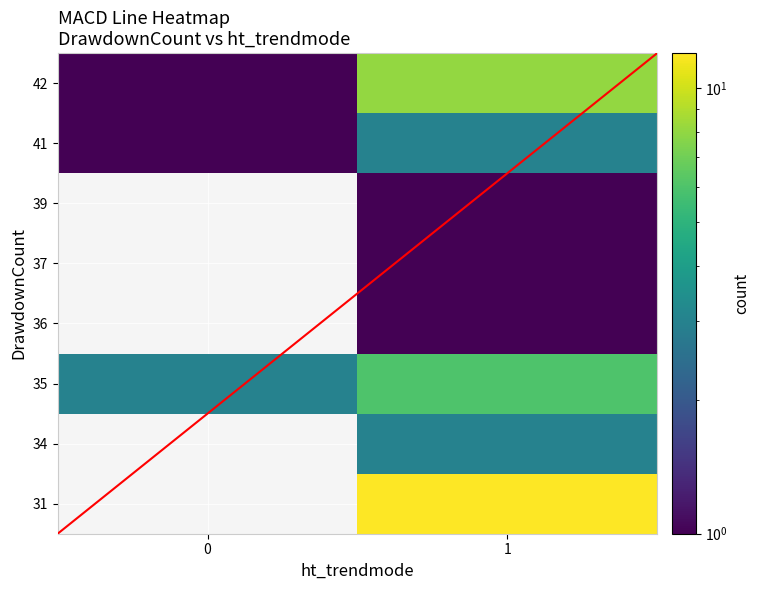

The value of row_1 at 1 is 1.0. True or false?

False